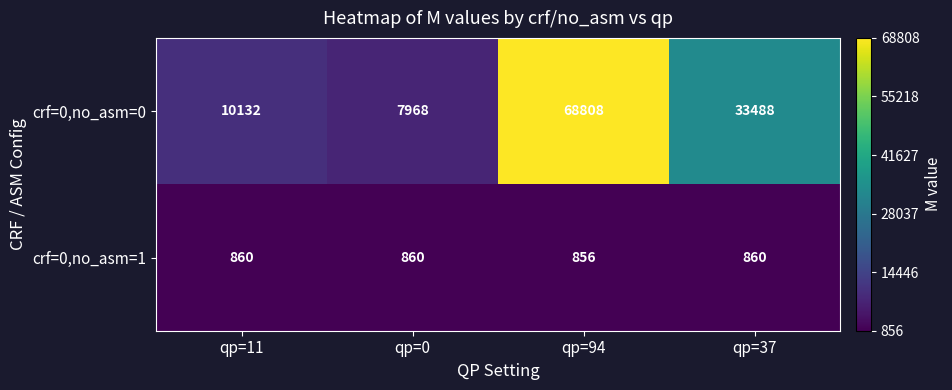

Rank the series by their maximum value, from highest to lowest.

crf=0,no_asm=0, crf=0,no_asm=1